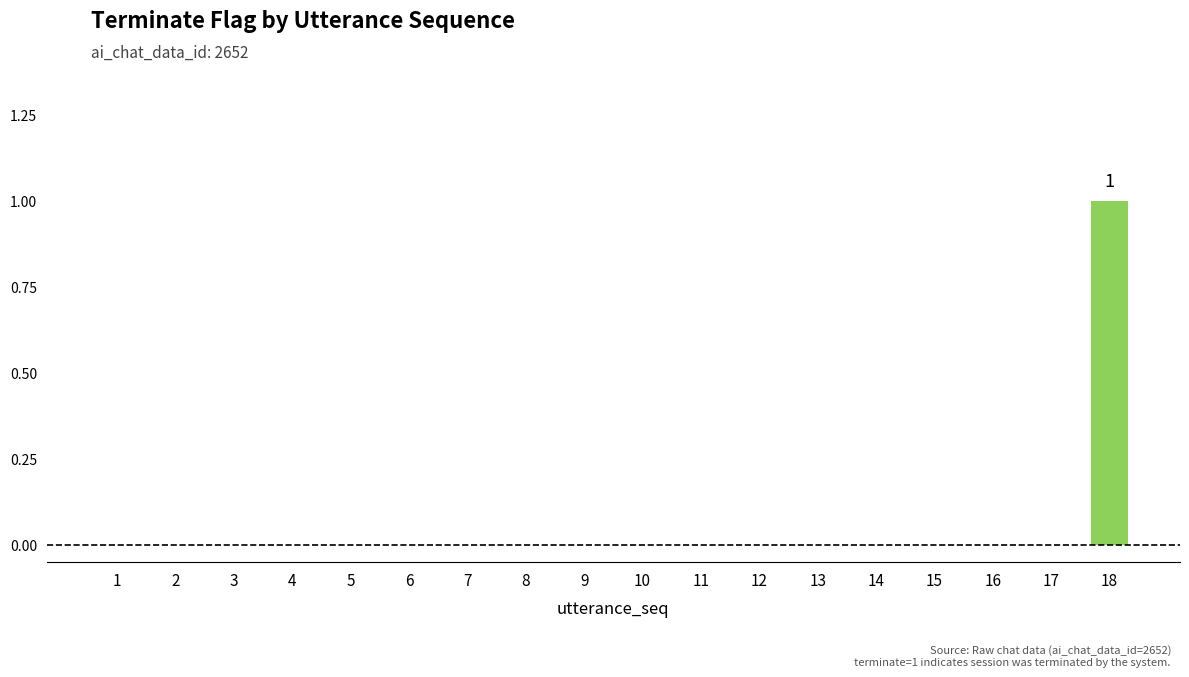

Count the number of data series in this chart.

1